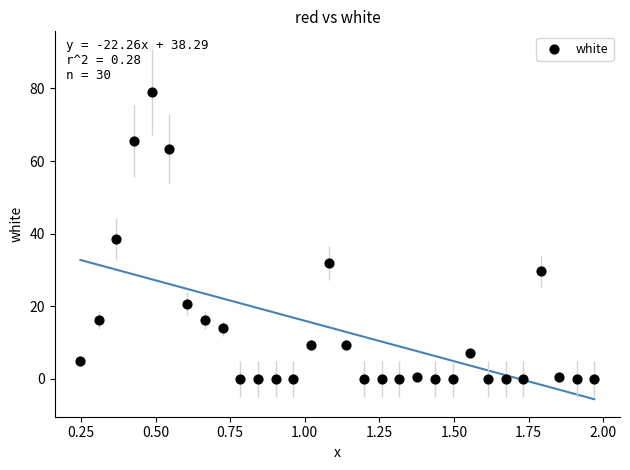

What is the range of X values (max minus min)?

1.7